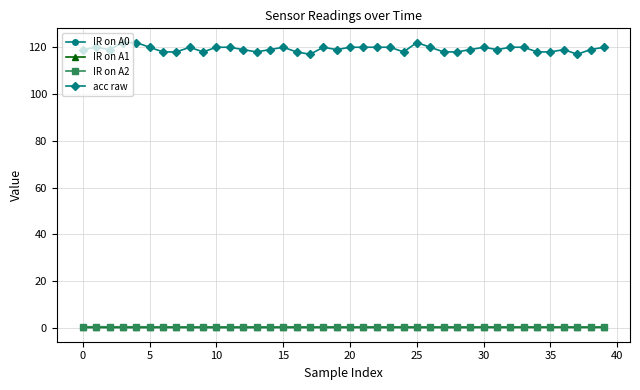

True or false: IR on A0 and acc raw intersect in this chart.

False